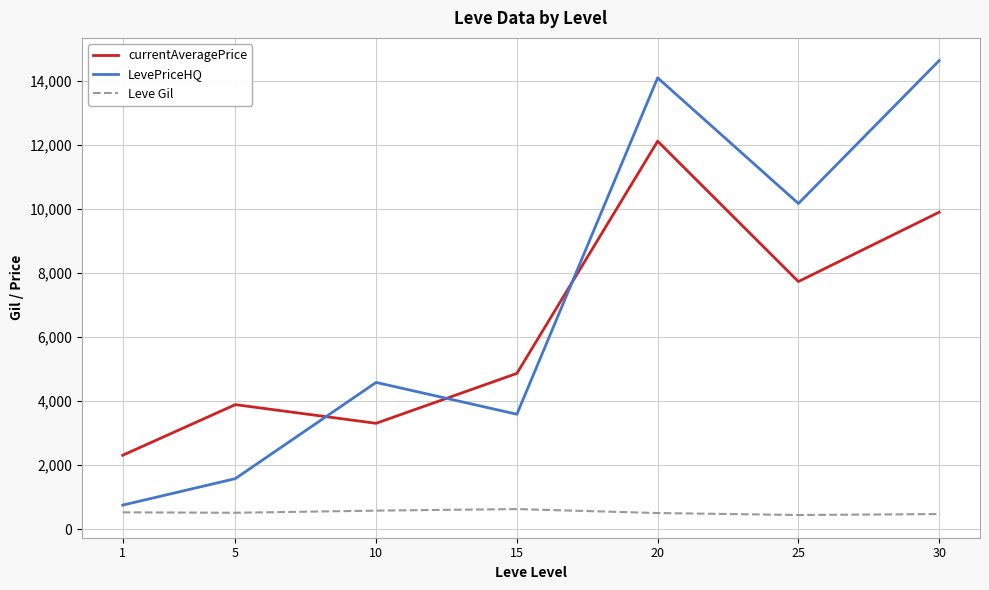

Where does the Leve Gil series first go above 508?

1